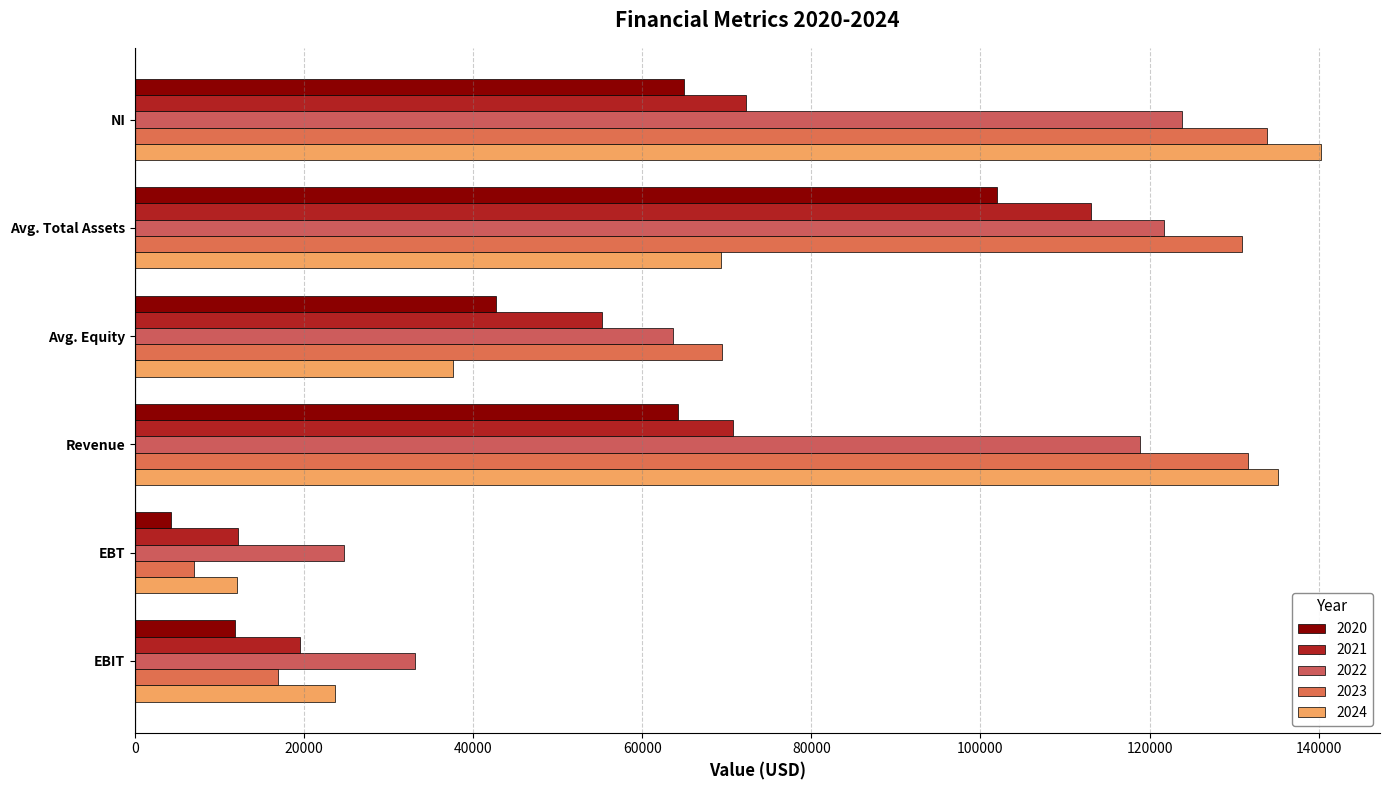

What is the difference between the maximum and minimum values in the 2021 series?

100873.5